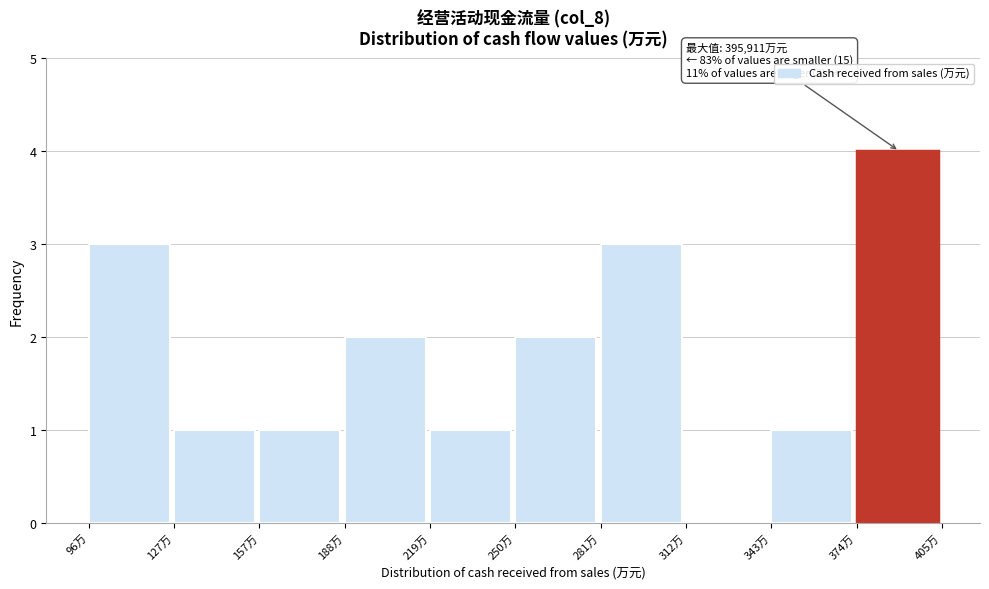

Reading left to right, what are all the values shown in this chart?

96万=3	127万=1	157万=1	188万=2	219万=1	250万=2	281万=3	312万=0	343万=1	374万=4